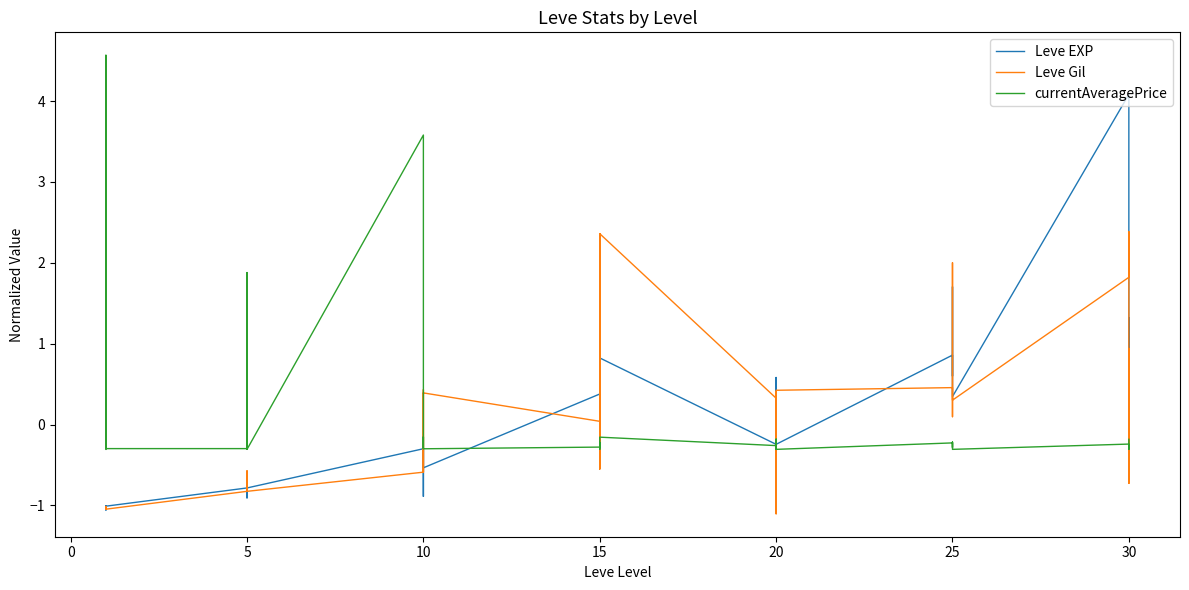

True or false: Leve EXP has a value of -0.4 at 10.

False